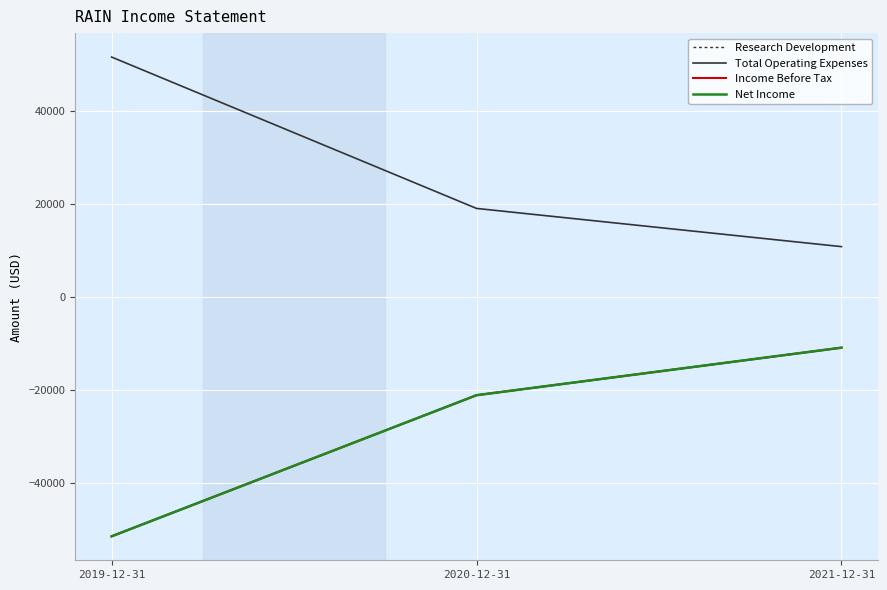

Does the chart have visible grid lines?

Yes